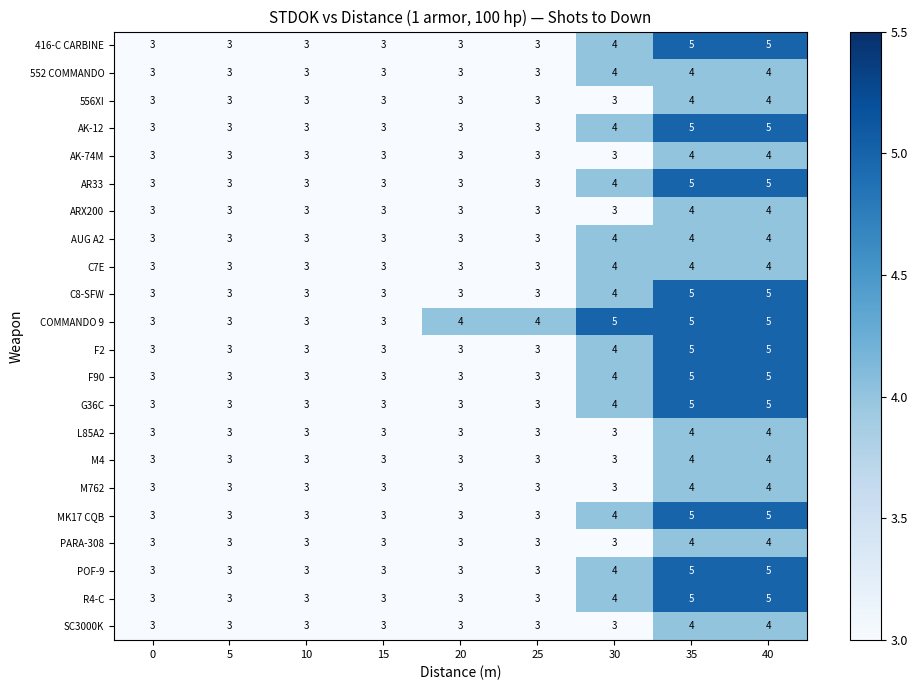

What is the sum of the C8-SFW values at 25 and 5?

6